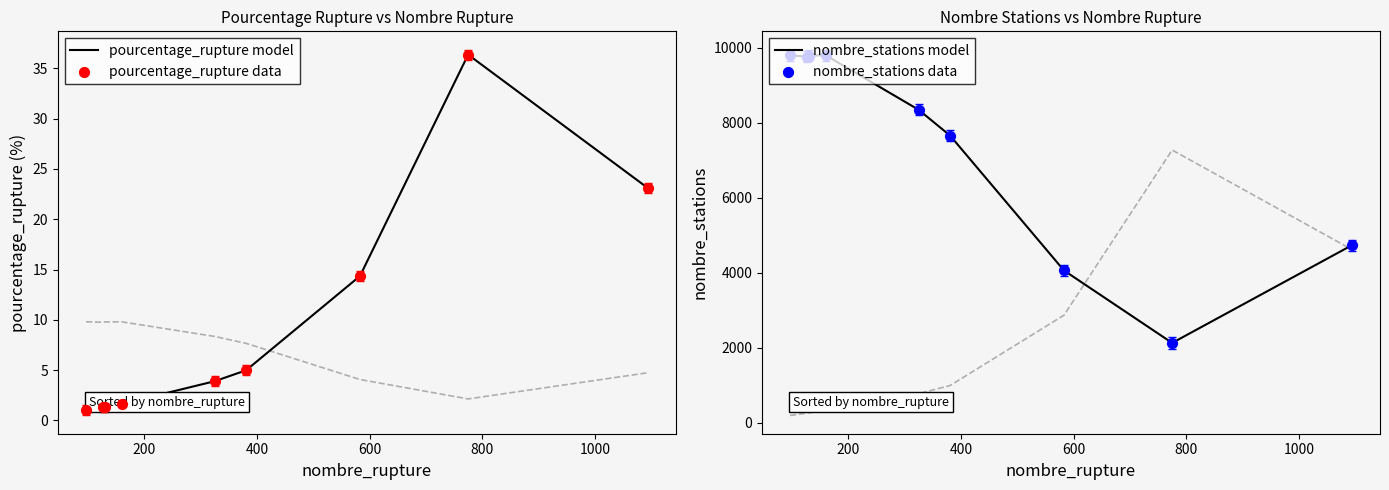

Which series contains the highest Y value?

nombre_stations model